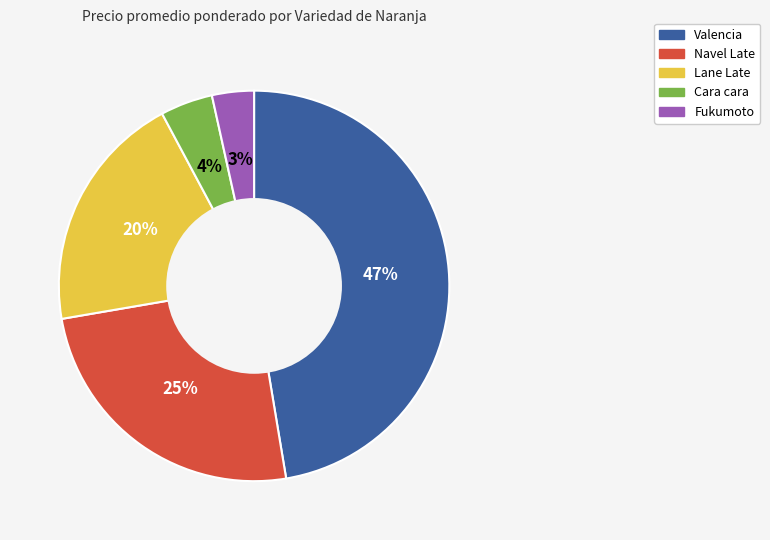

To the nearest percent, what is the difference between the largest and smallest slice percentages?

44%